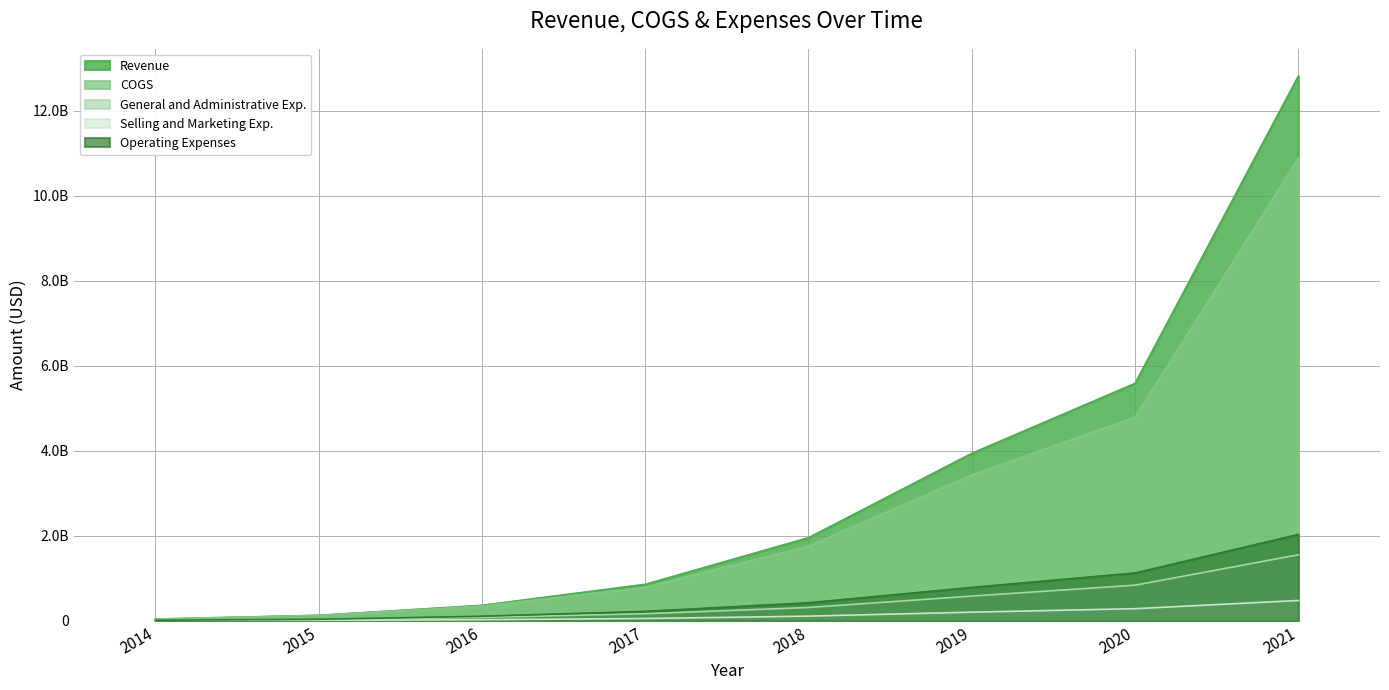

Which has a higher value, 2021 or 2019?

2021